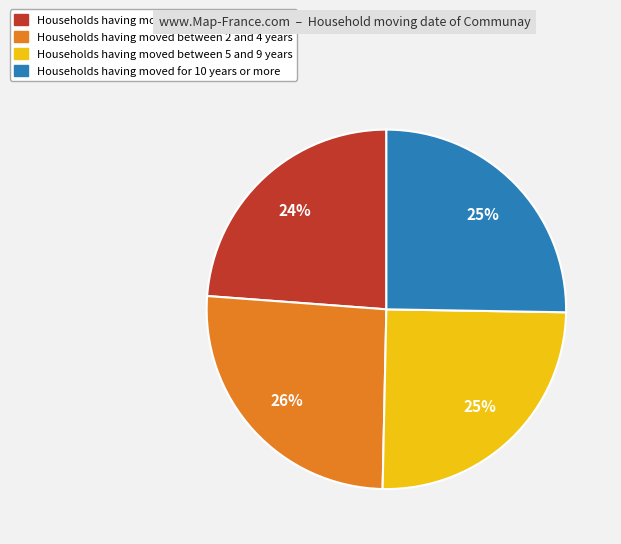

Is there a majority slice in this chart?

No